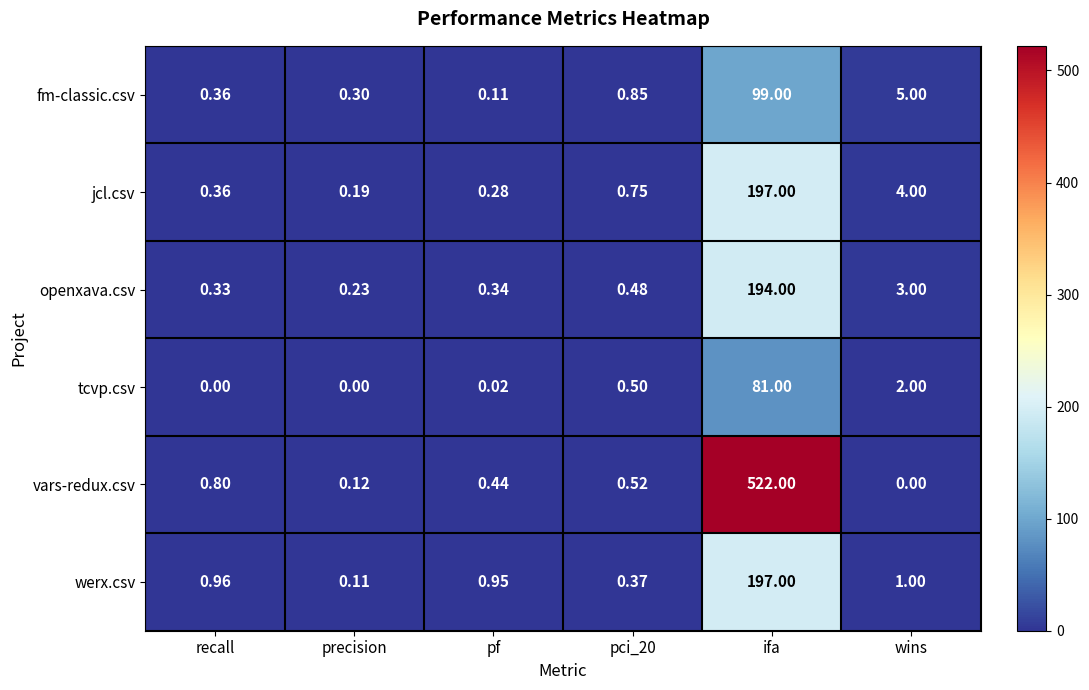

Which series has the largest range (max minus min)?

vars-redux.csv